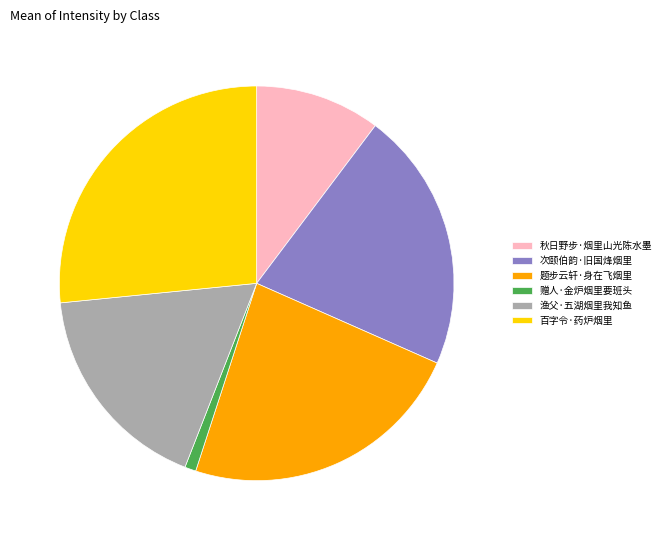

Is the sum of 秋日野步·烟里山光陈水墨 and 百字令·药炉烟里 greater than half?

No